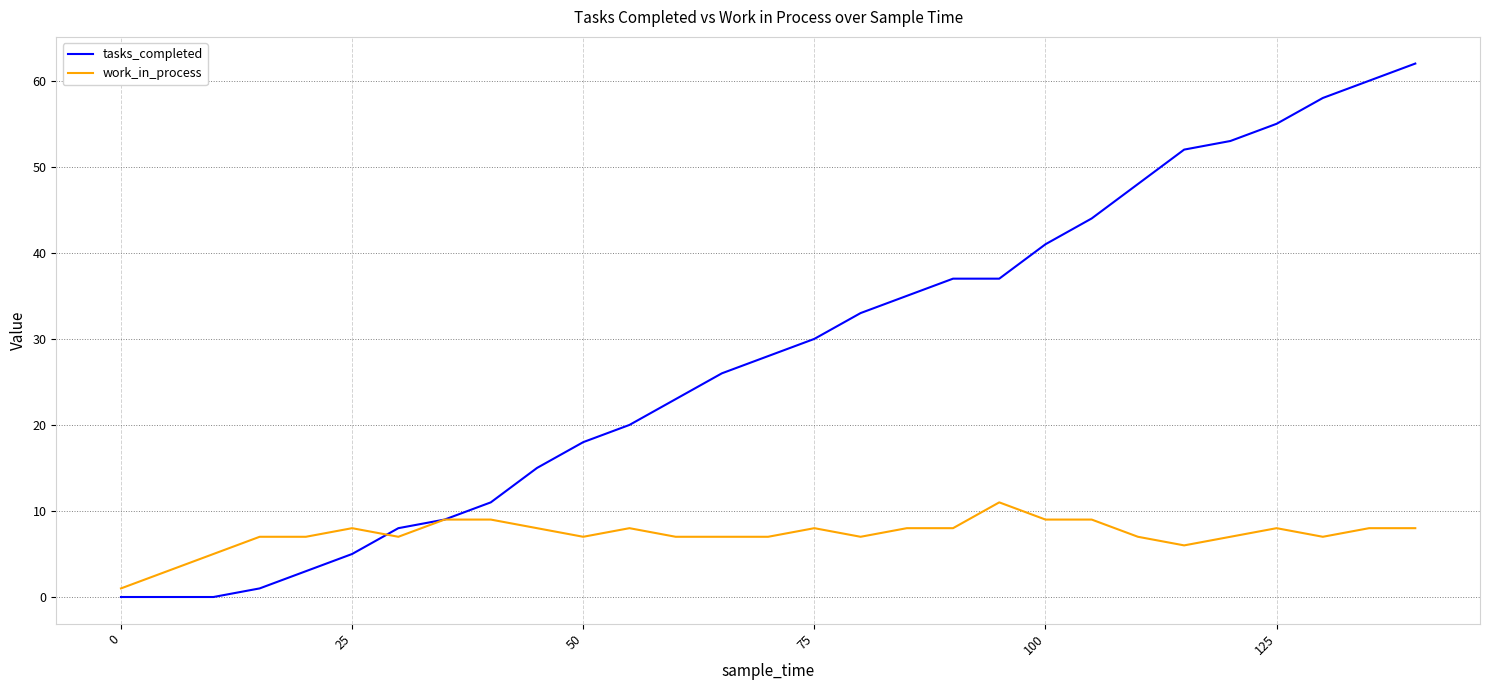

Which series has the largest total across all categories?

tasks_completed